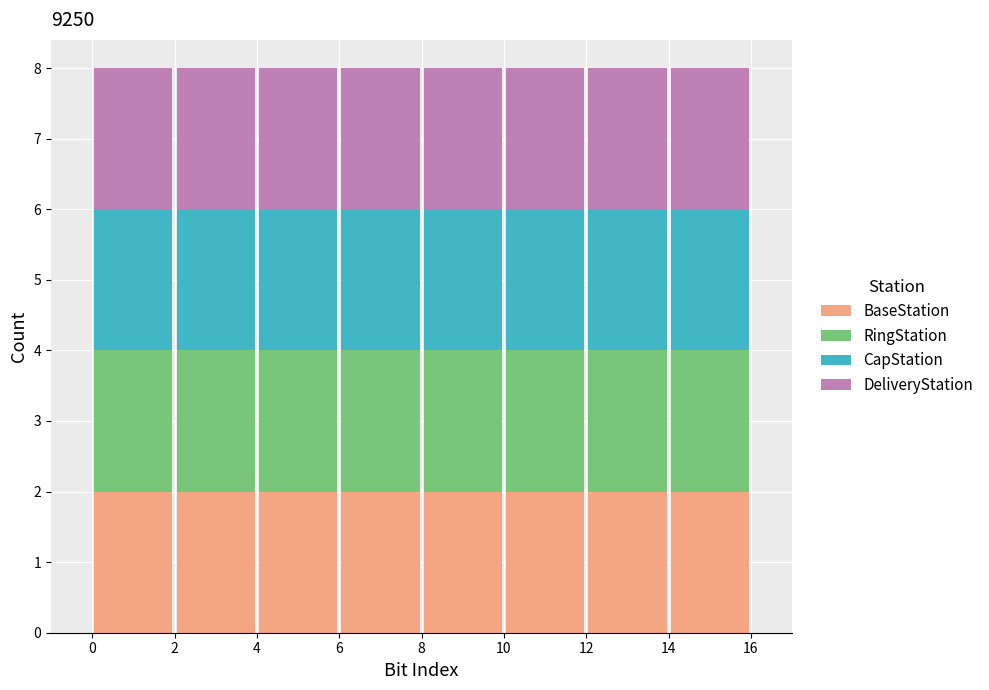

Reading left to right, transcribe this chart: for each stacked bar, give the range it covers on the x-axis and its total height. The values are not printed on the chart, so give them approximately, as read against the axis.

0 to 2: 8
2 to 4: 8
4 to 6: 8
6 to 8: 8
8 to 10: 8
10 to 12: 8
12 to 14: 8
14 to 16: 8